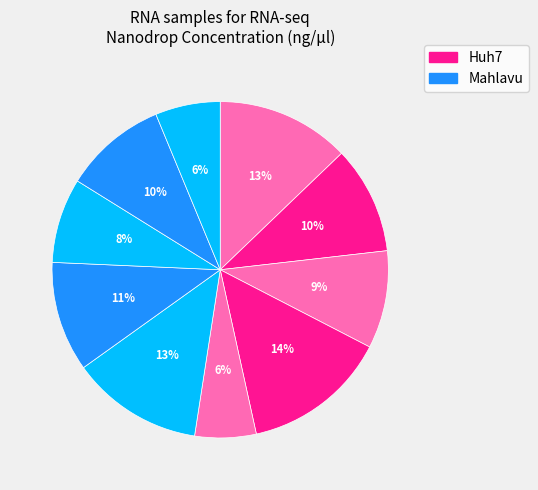

How many segments does this pie chart have?

10